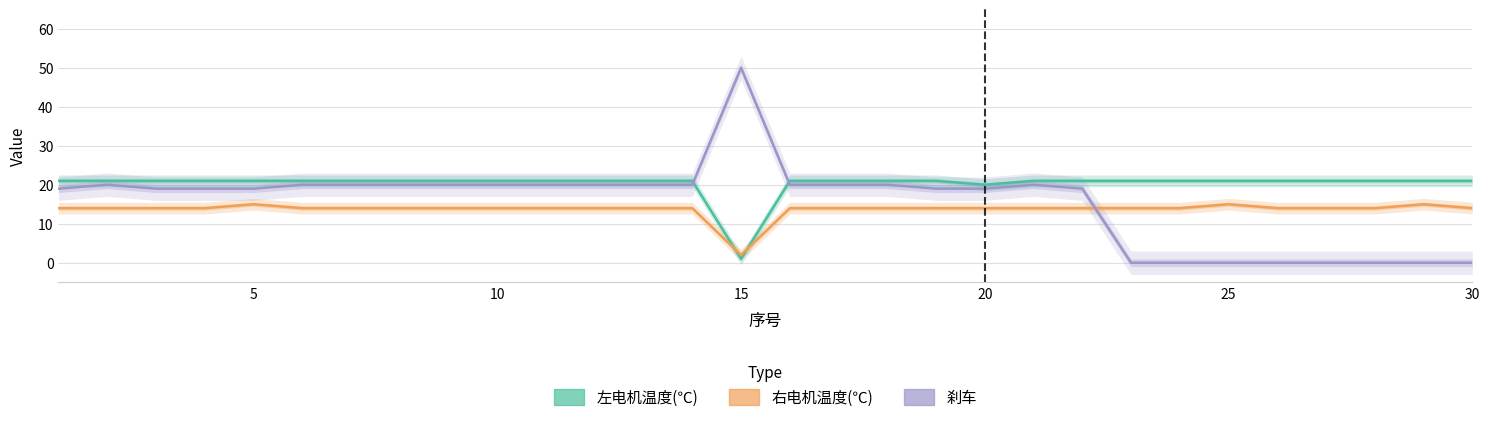

True or false: 右电机温度(℃) and 刹车 intersect in this chart.

True